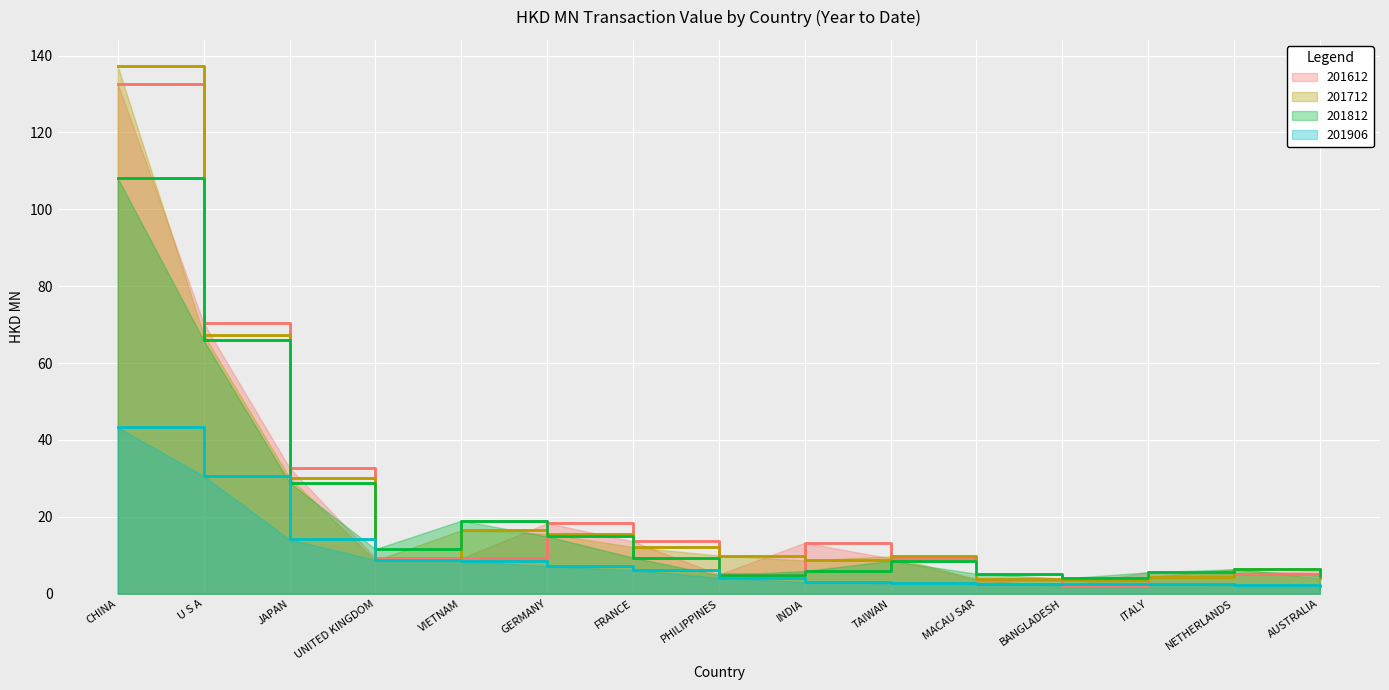

Which category has the lowest value across all series?

BANGLADESH